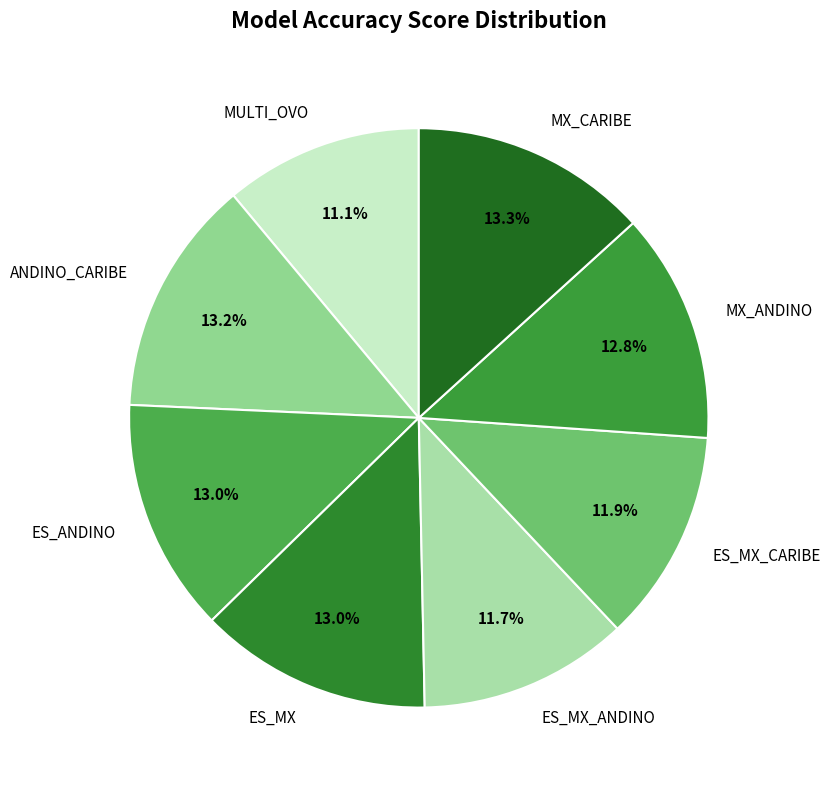

Which has a higher value, MULTI_OVO or ES_MX_CARIBE?

ES_MX_CARIBE